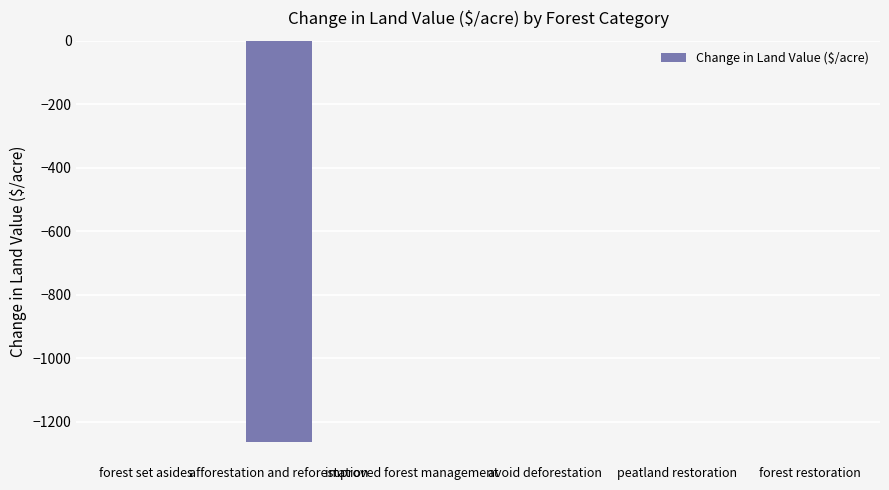

Reading right to left, extract all data points from this chart.

0.0	0.0	0.0	0.0	-1264.2	0.0